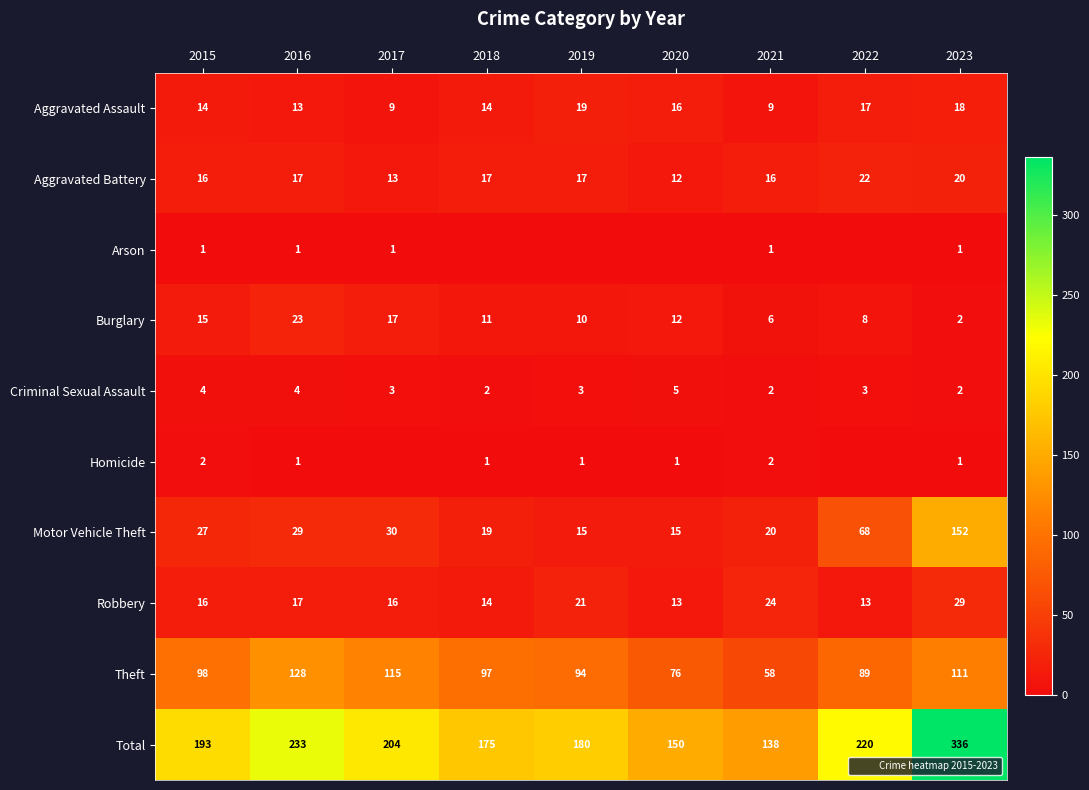

What is the total value across all series at 2017?

408